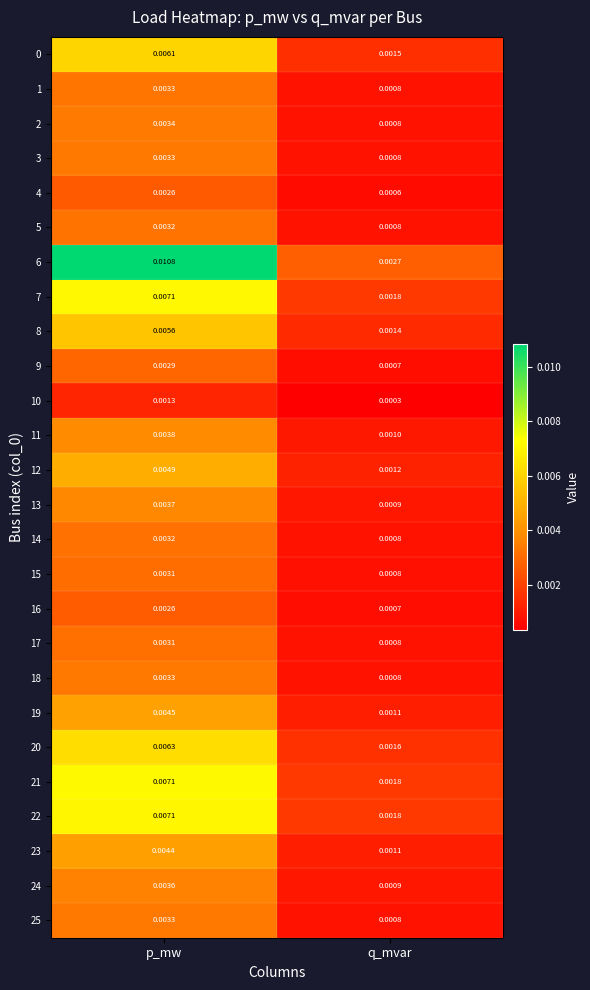

Which series has the largest total across all categories?

6